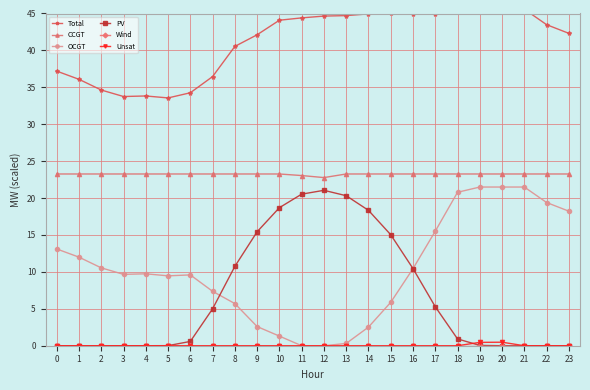

What is the value of the OCGT point at the 23rd from the left?

19.4